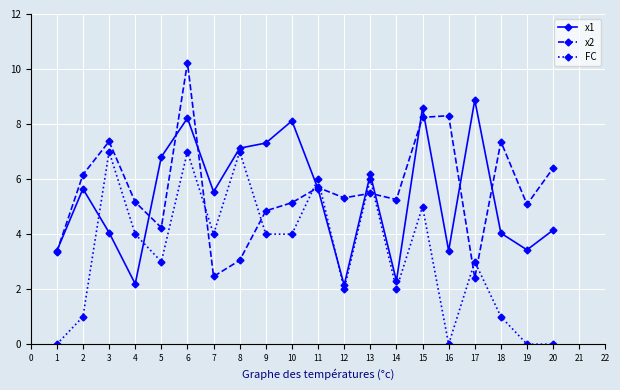

What is the spread (max minus min) of values at 5?

3.8